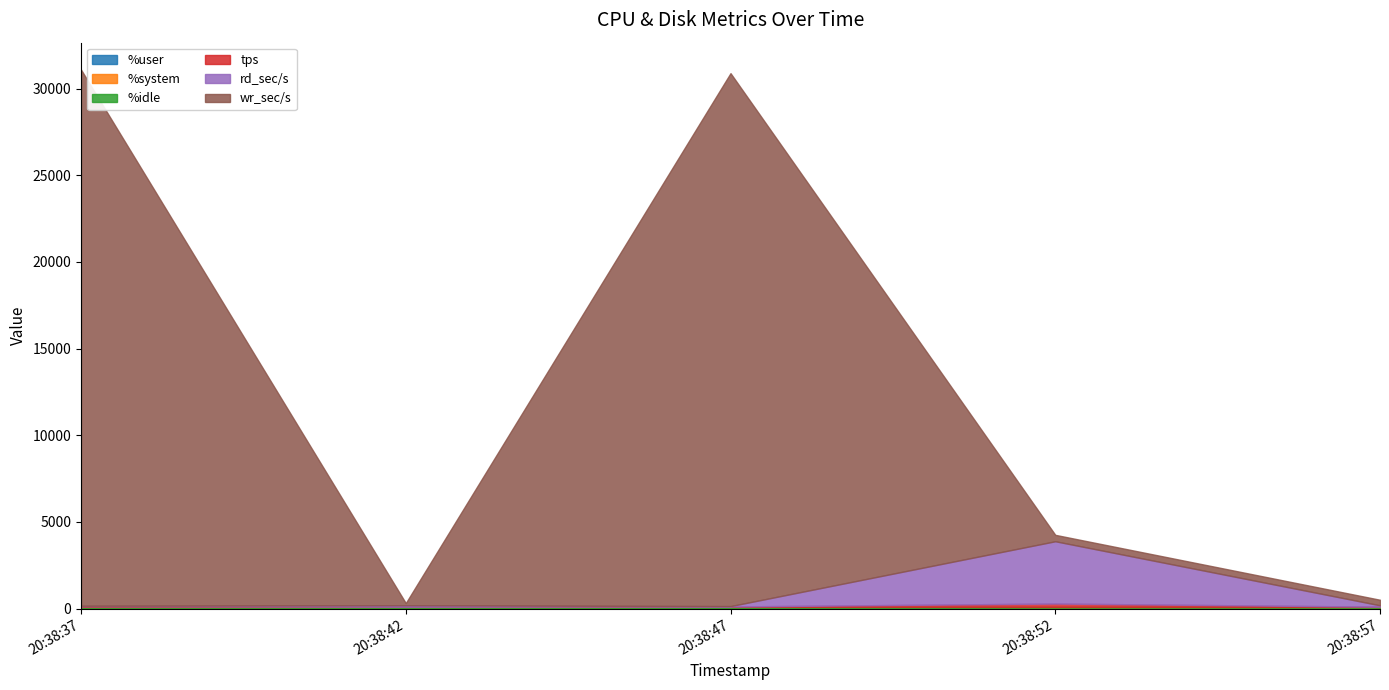

How many categories are shown in the chart?

5